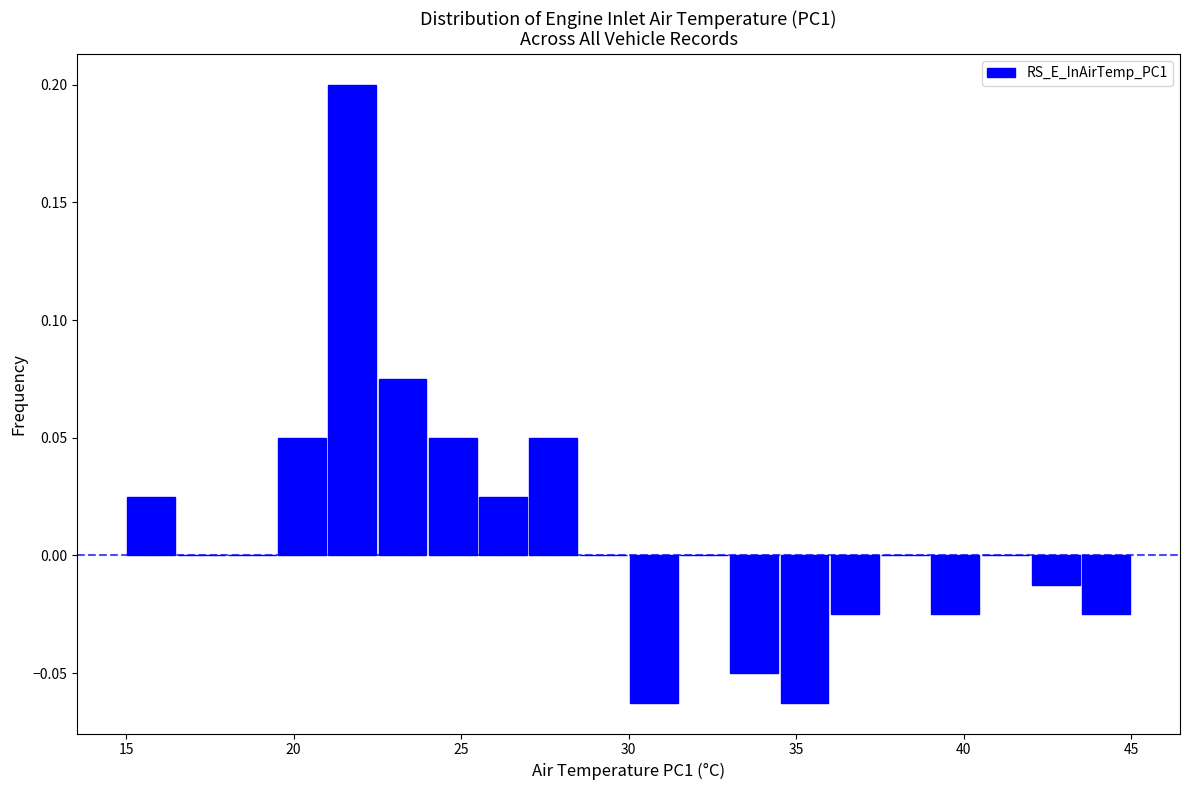

Around what value on the x-axis is the tallest bar? Give the approximate position of its centre, as read against the axis.

22.0